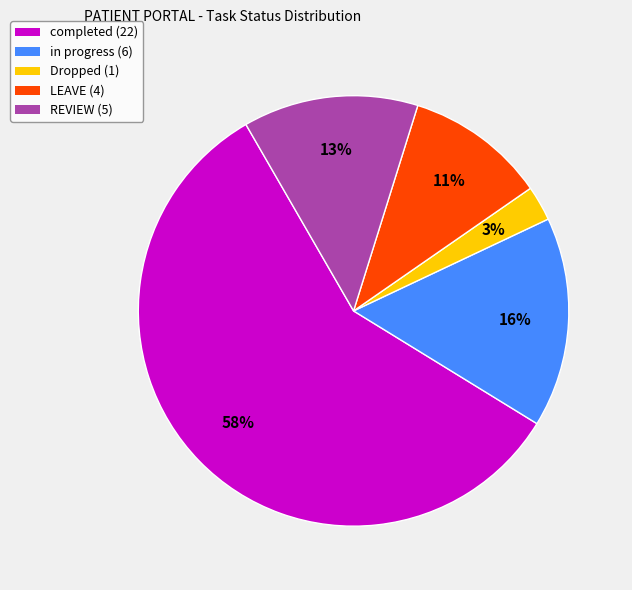

To the nearest percent, what is the difference between the in progress and LEAVE slice percentages?

5%